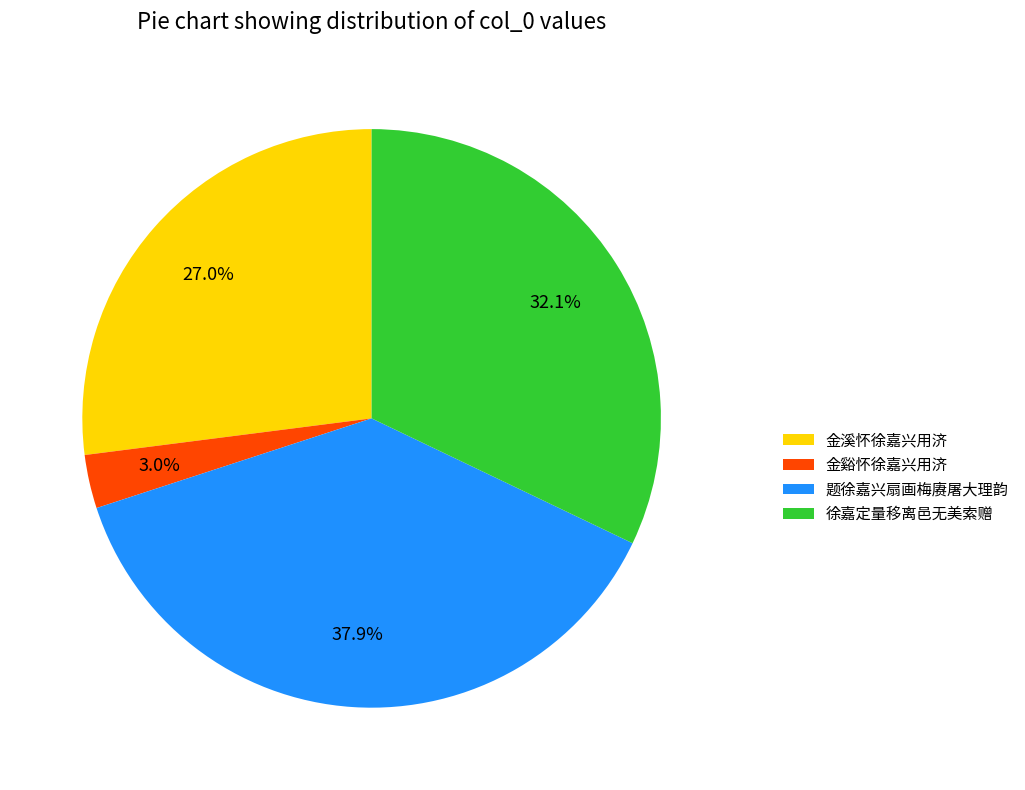

True or false: 金溪怀徐嘉兴用济 accounts for 17% of the total.

False